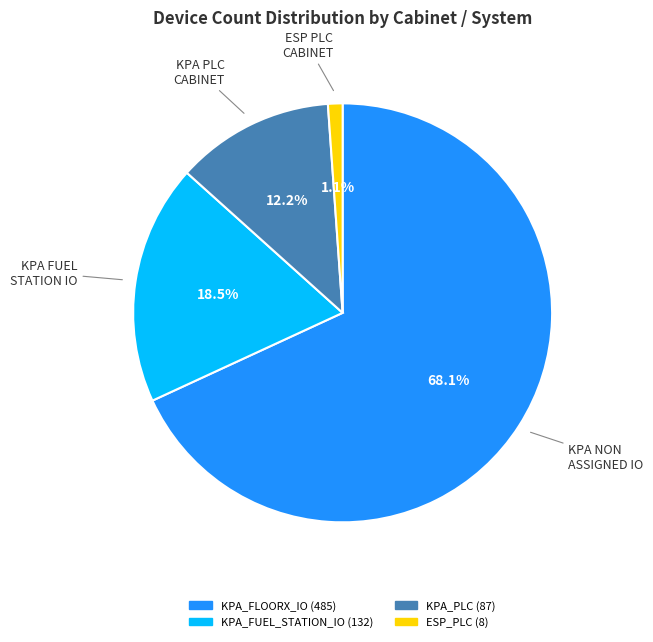

Approximately how many times larger is the value at KPA_FUEL_STATION_IO compared to KPA_PLC?

1.5